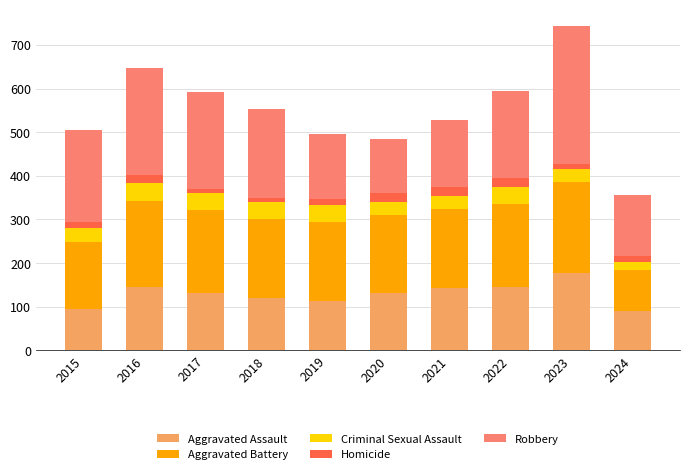

What is the sum of all Aggravated Assault values?

1291